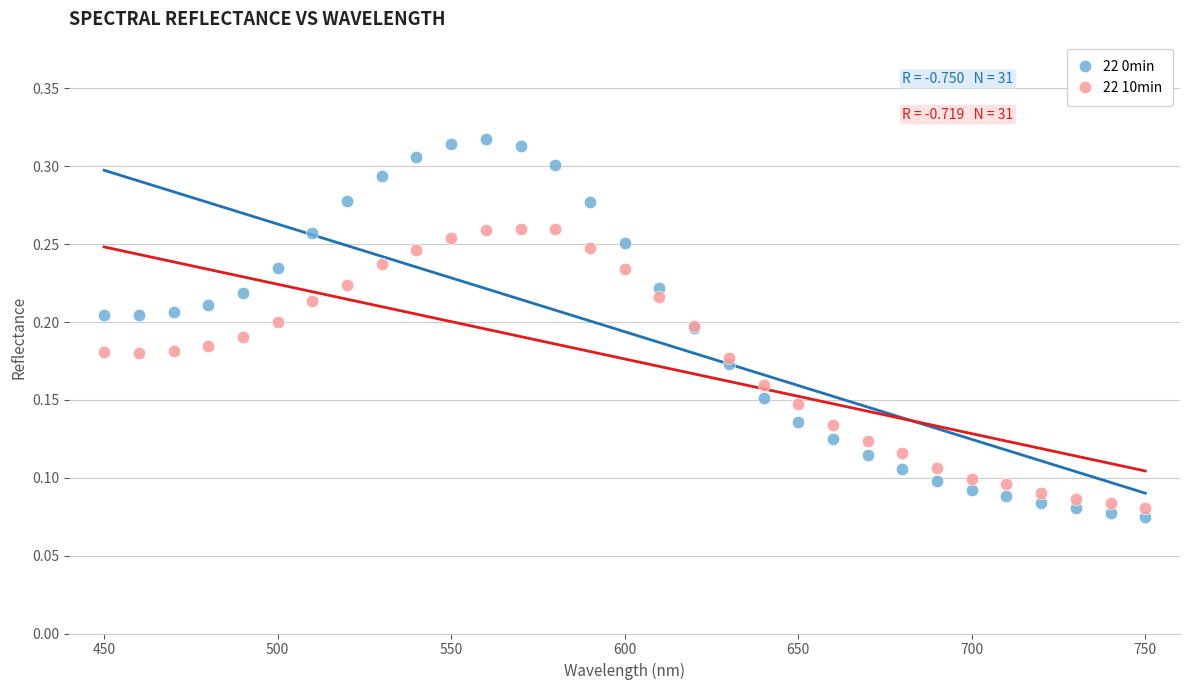

What are all the series names shown in the legend?

22 0min, 22 10min